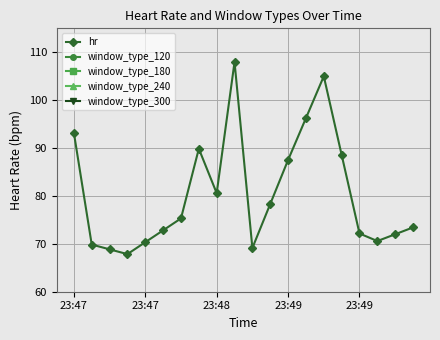

Between 23:47 and 19, which series saw the biggest shift?

hr